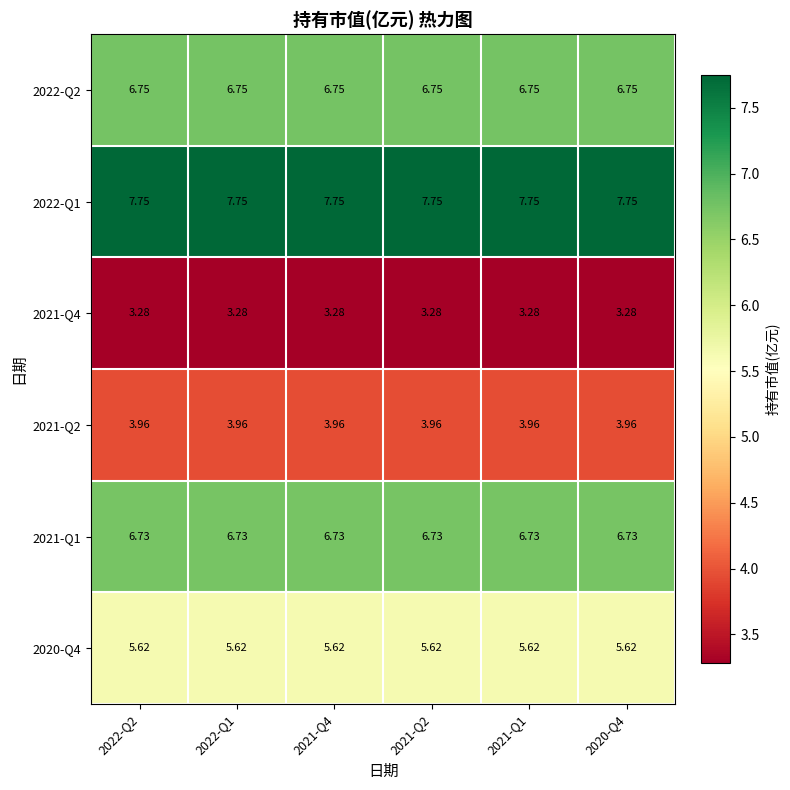

Is the value of 2021-Q4 at 2020-Q4 greater than the value of 2021-Q2 at 2022-Q1?

No